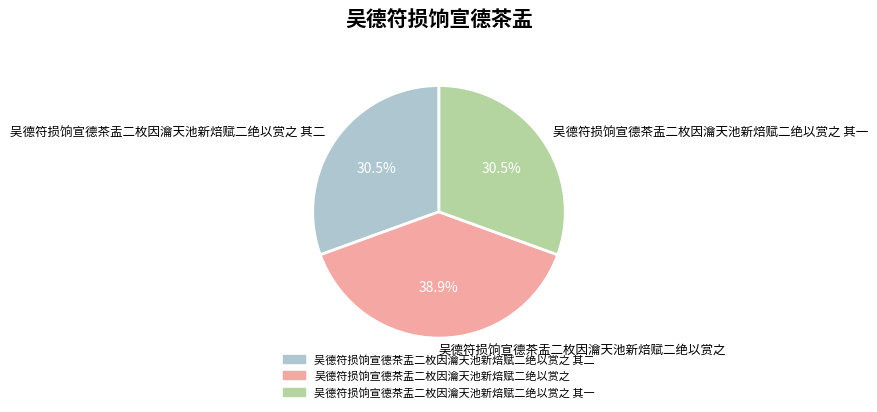

Does any single category account for the majority?

No